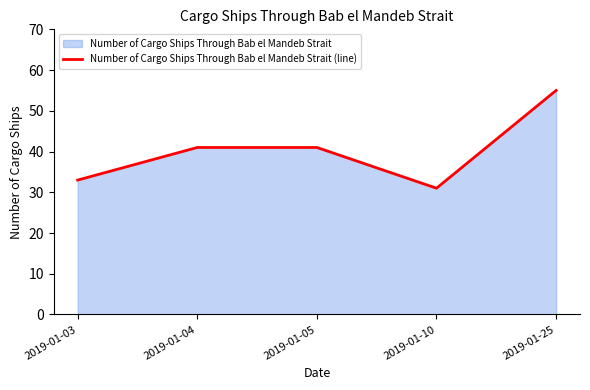

Where is the data nearest to the value 43?

2019-01-04